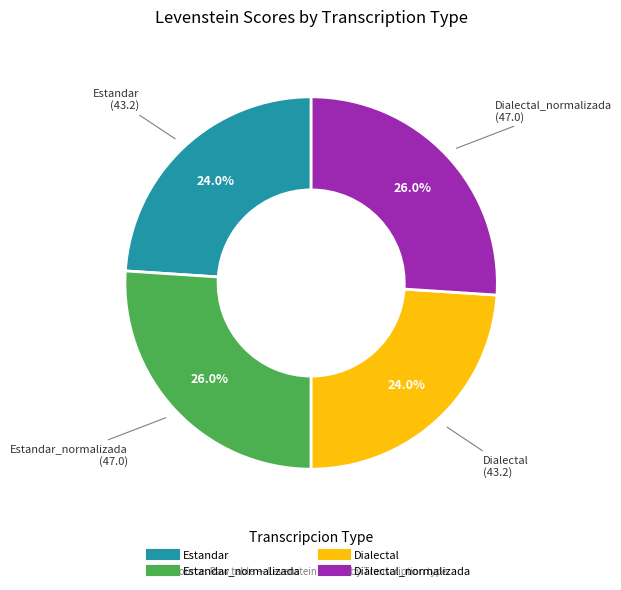

Count the number of slices in the pie.

4